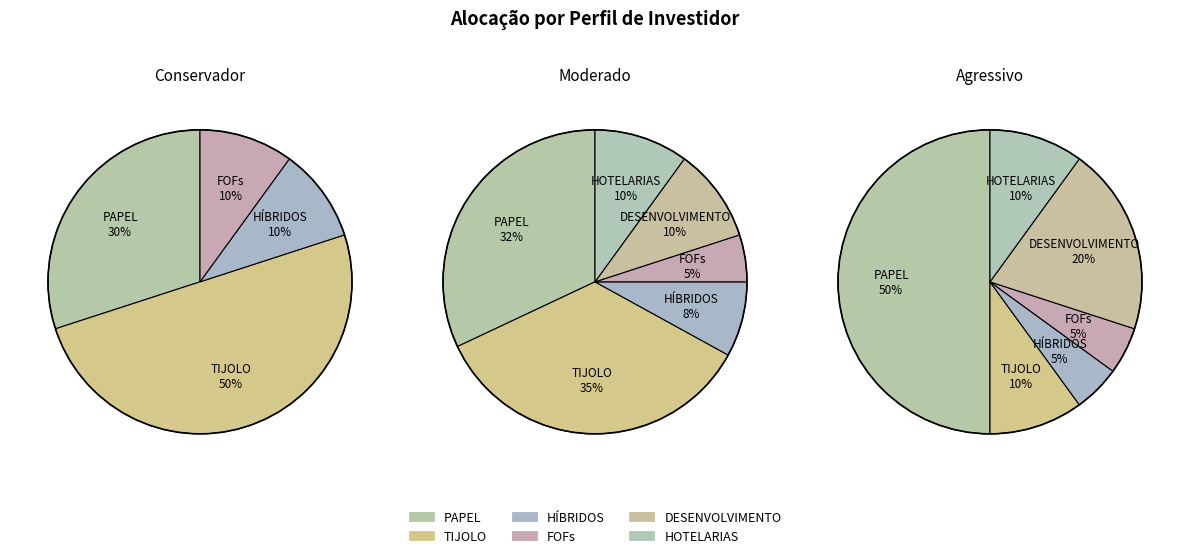

How many segments does this pie chart have?

6